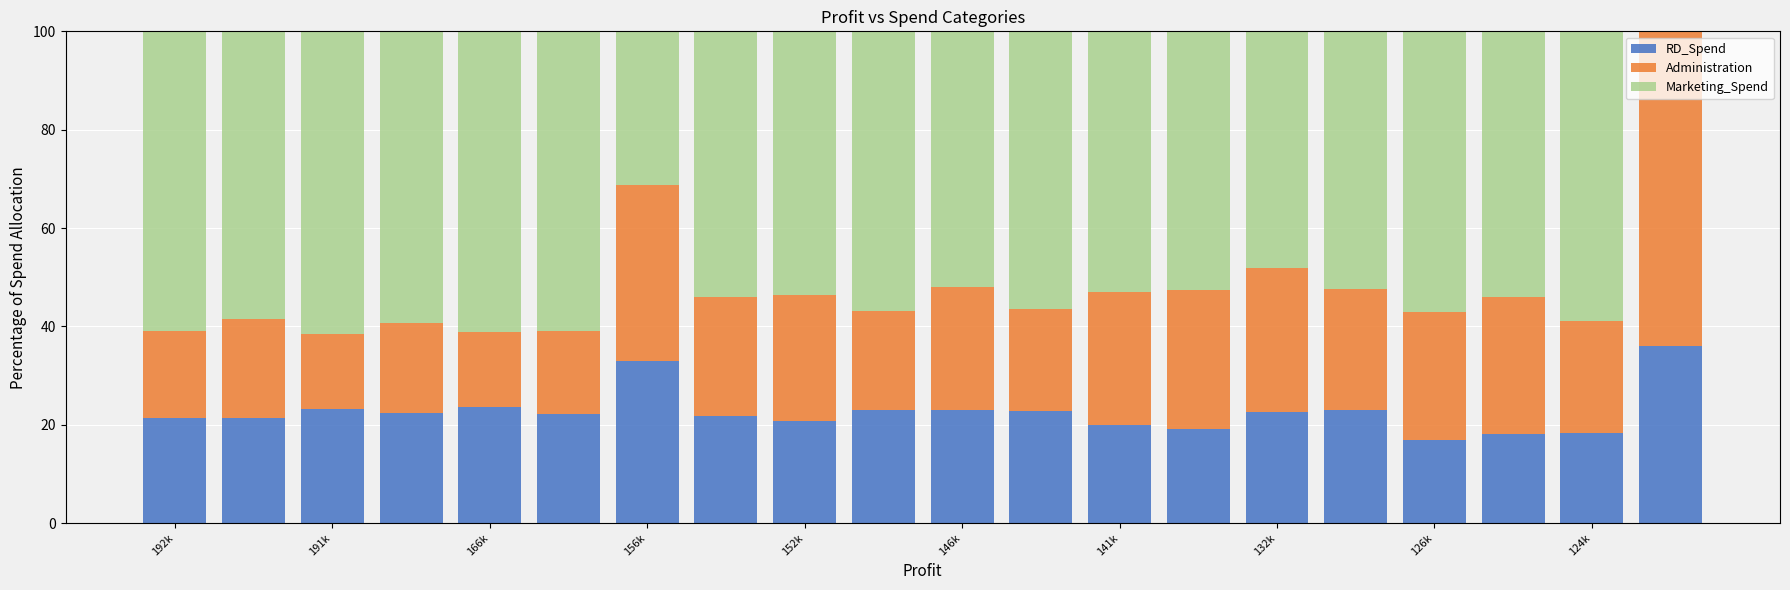

What is the average value of the RD_Spend series?

22.6